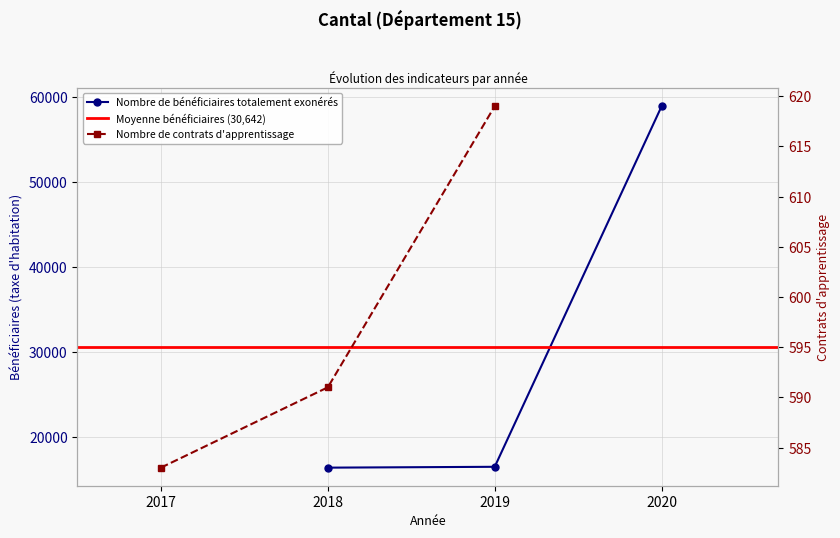

Reading left to right, list all the values displayed in this chart.

Nombre de bénéficiaires totalement exonérés: 16457	16557	58912
Nombre de contrats d'apprentissage: 583	591	619